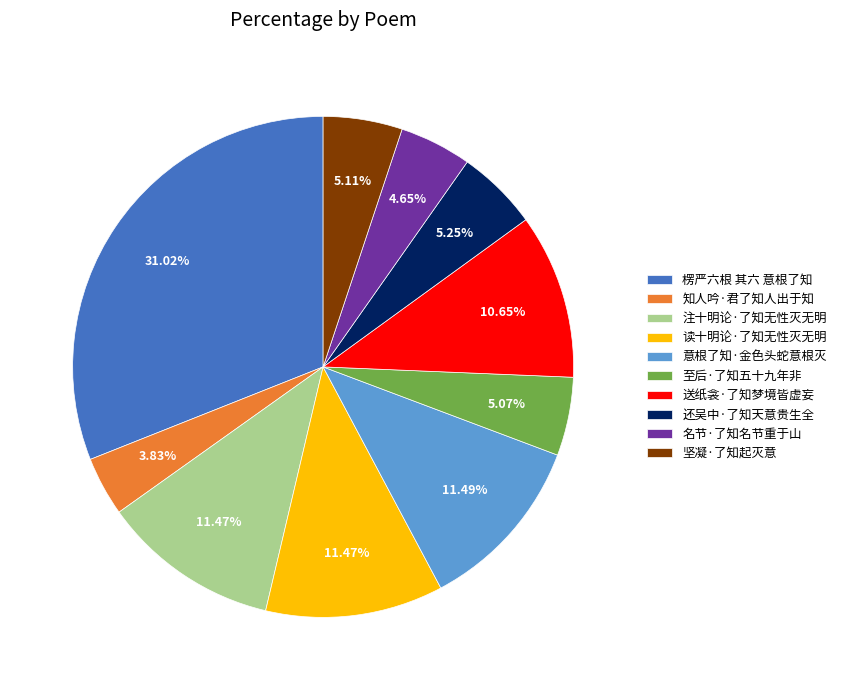

True or false: 楞严六根 其六 意根了知 accounts for 22% of the total.

False